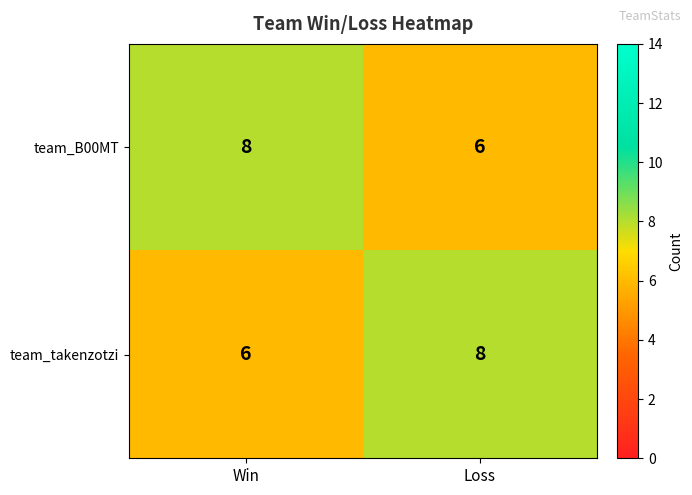

What is the maximum value shown in the chart?

8